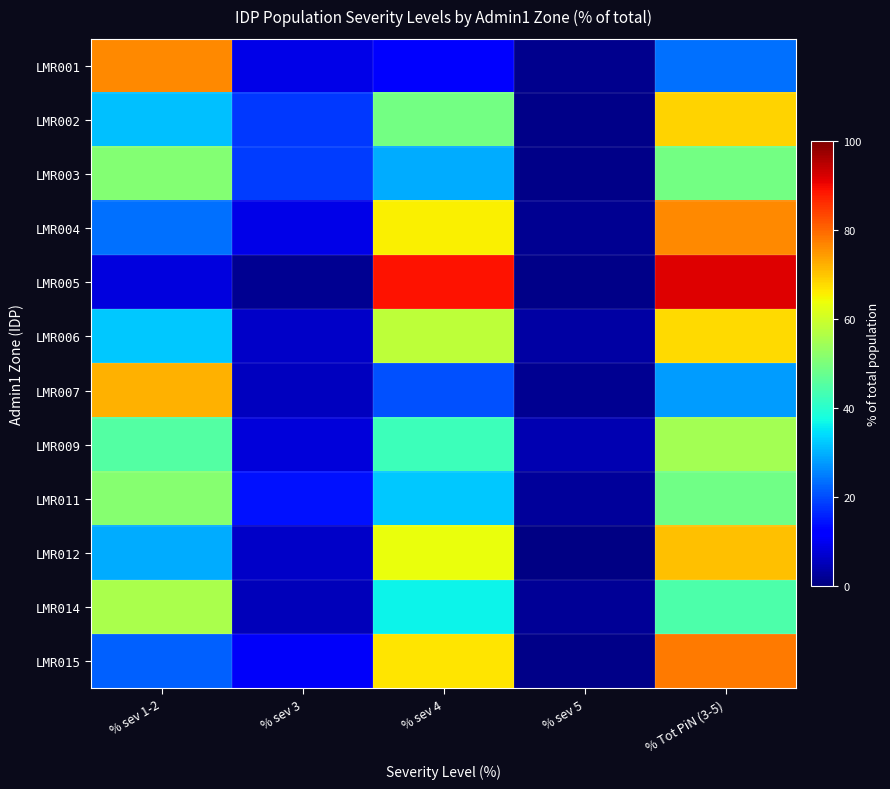

What is the greatest value displayed?

91.7